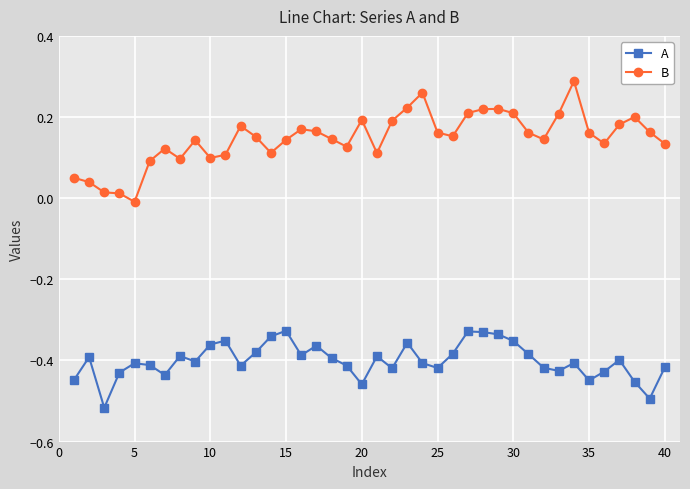

List the series in order of their overall mean, lowest first.

A, B